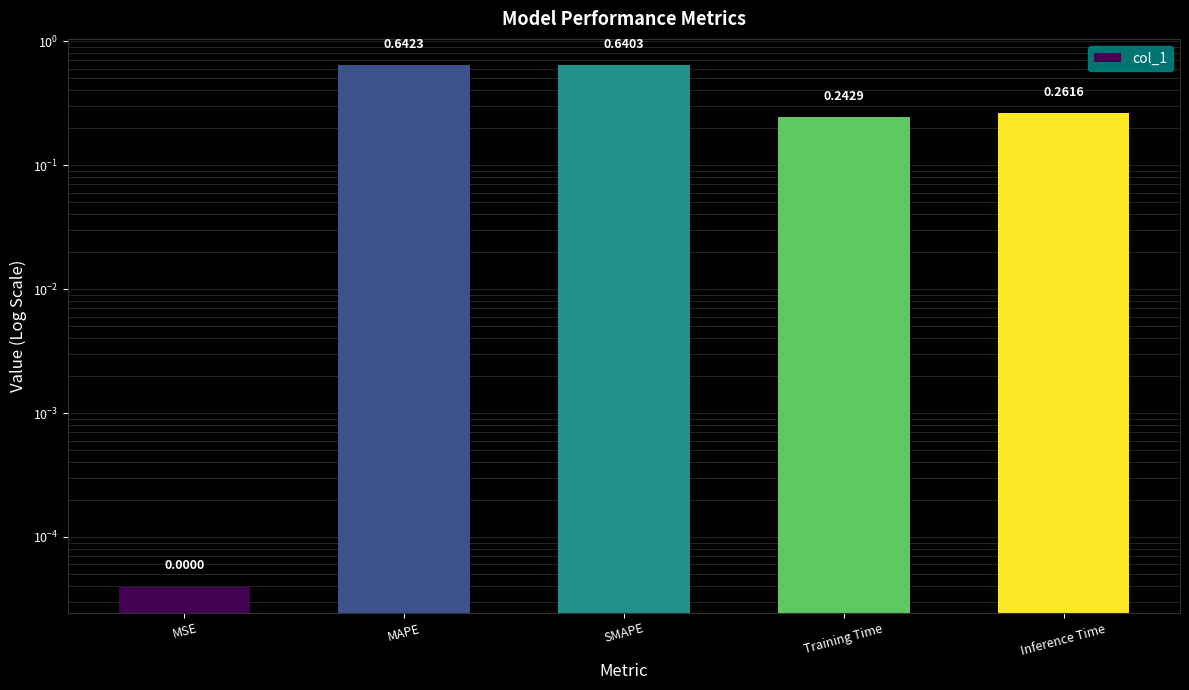

List the labels in order of value, smallest first.

MSE, Training Time, Inference Time, SMAPE, MAPE